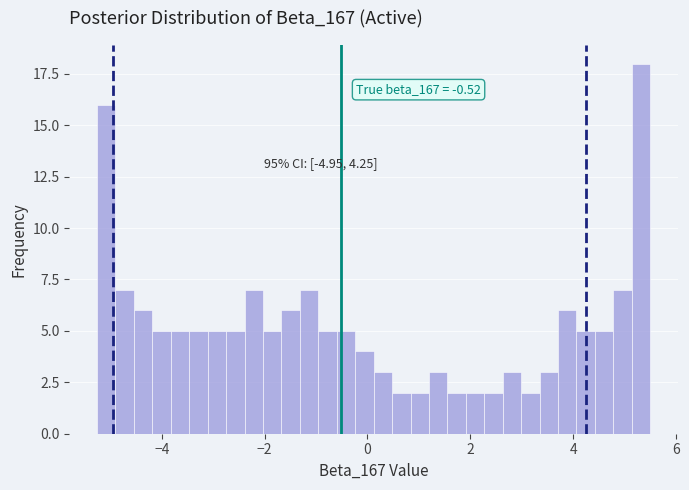

Read against the x-axis, roughly where is the centre of the tallest bar?

5.4